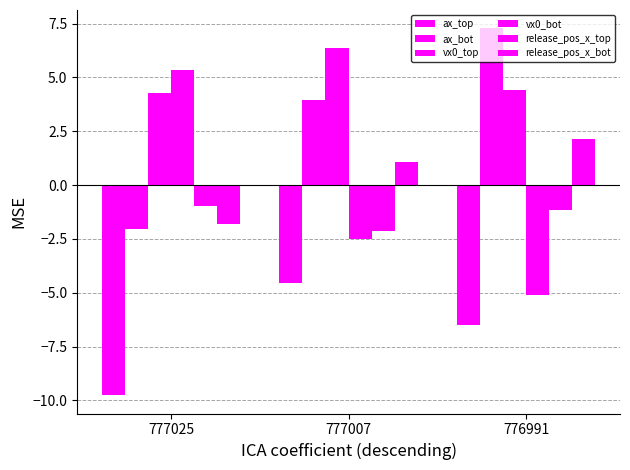

The value of vx0_bot at 777025 is 3.7. True or false?

False